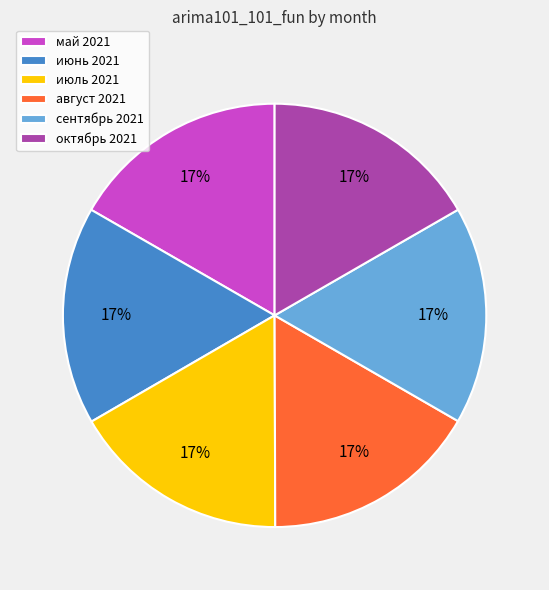

What is the ratio of the value at октябрь 2021 to the value at сентябрь 2021?

1.0